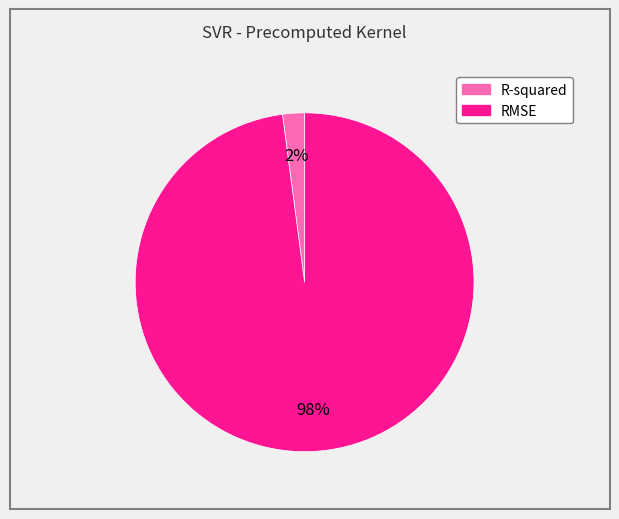

How many slices are in this pie chart?

2